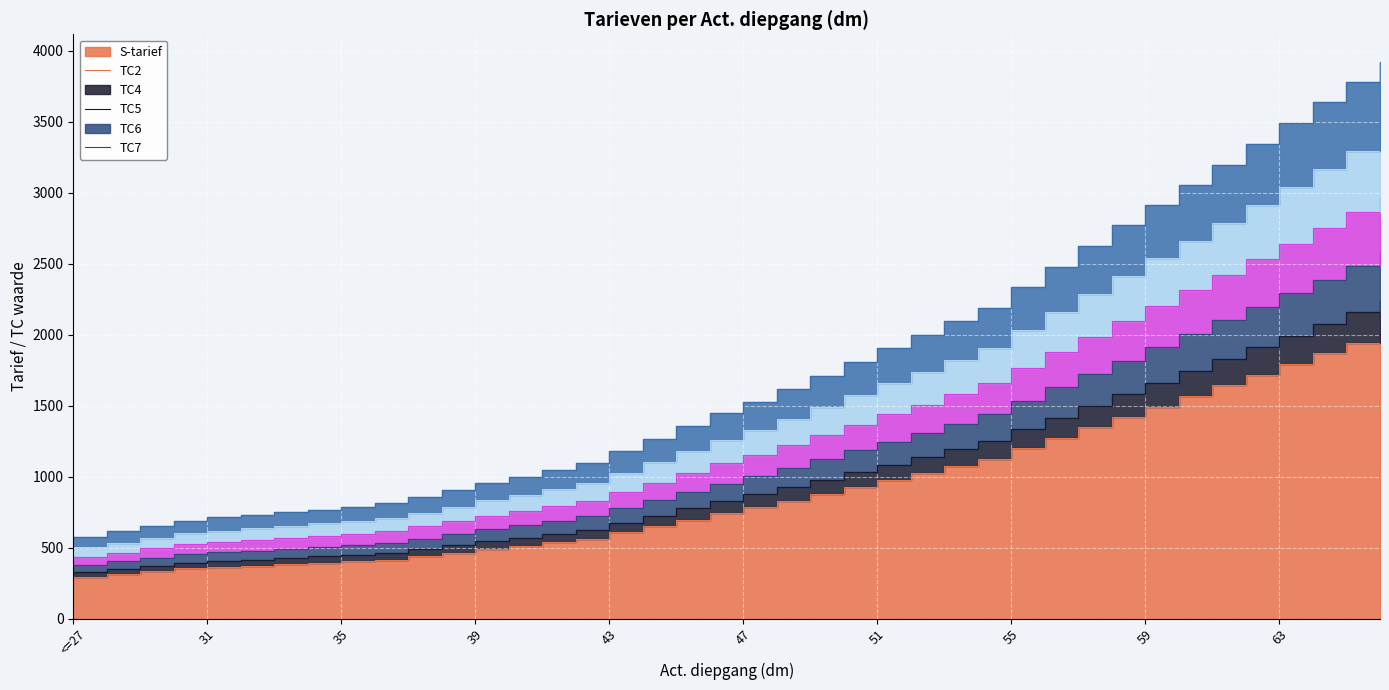

List the labels in order of TC7 value, smallest first.

<=27, 28, 29, 30, 31, 32, 33, 34, 35, 36, 37, 38, 39, 40, 41, 42, 43, 44, 45, 46, 47, 48, 49, 50, 51, 52, 53, 54, 55, 56, 57, 58, 59, 60, 61, 62, 63, 64, 65, 66